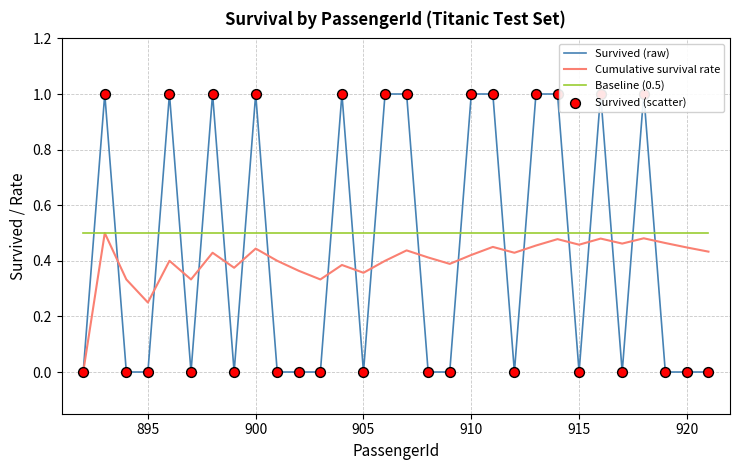

True or false: Baseline (0.5) has a value of 0.9 at 895.

False